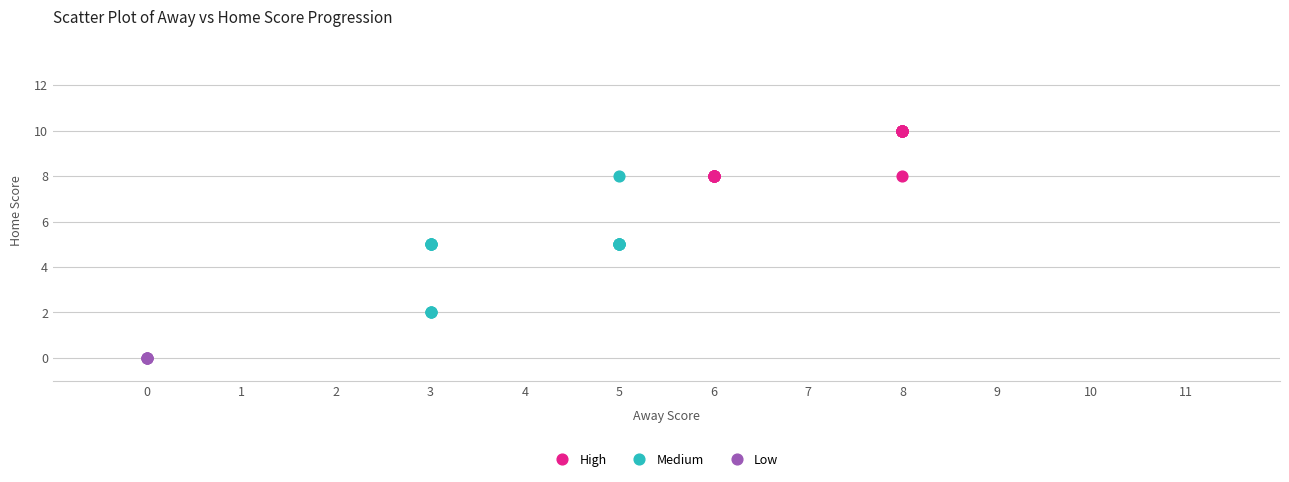

What are all the series names shown in the legend?

High, Medium, Low